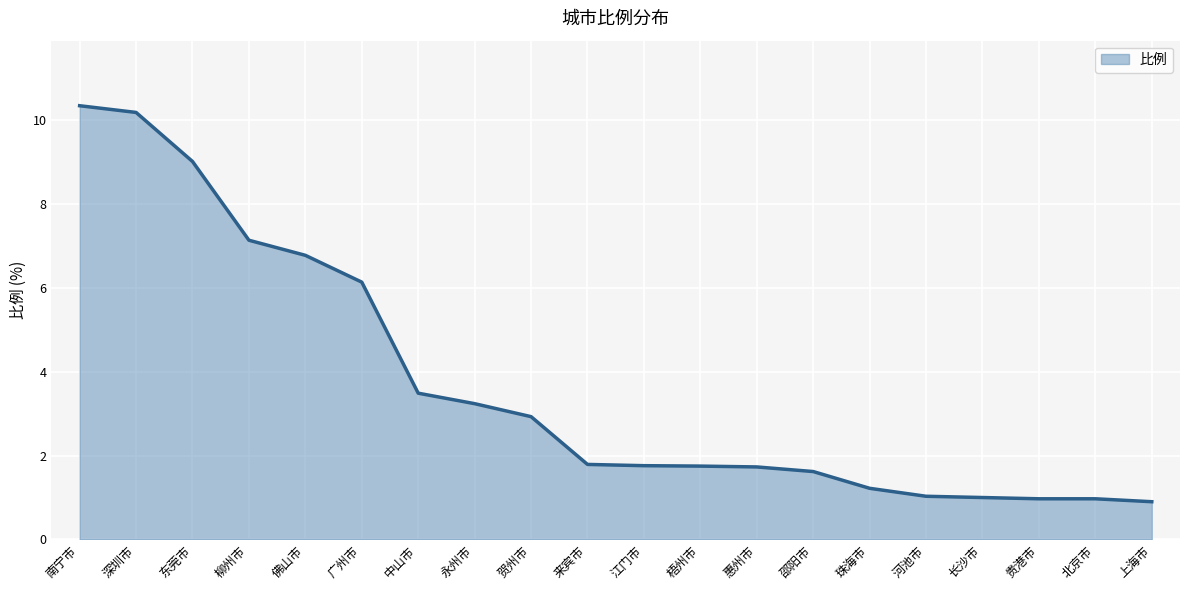

List the labels in order of value, largest first.

南宁市, 深圳市, 东莞市, 柳州市, 佛山市, 广州市, 中山市, 永州市, 贺州市, 来宾市, 江门市, 梧州市, 惠州市, 邵阳市, 珠海市, 河池市, 长沙市, 贵港市, 北京市, 上海市